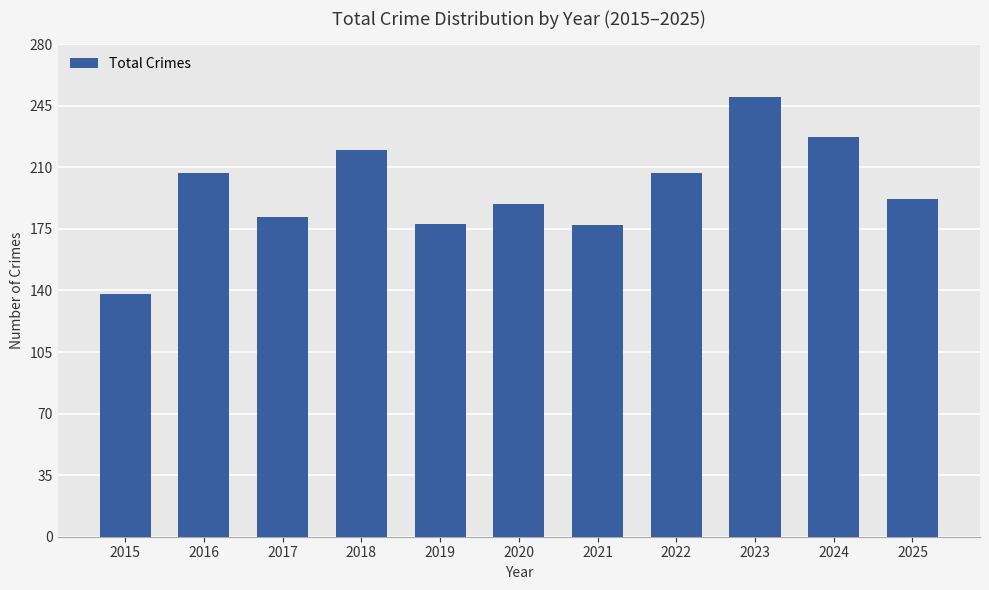

Are the bars horizontal?

No